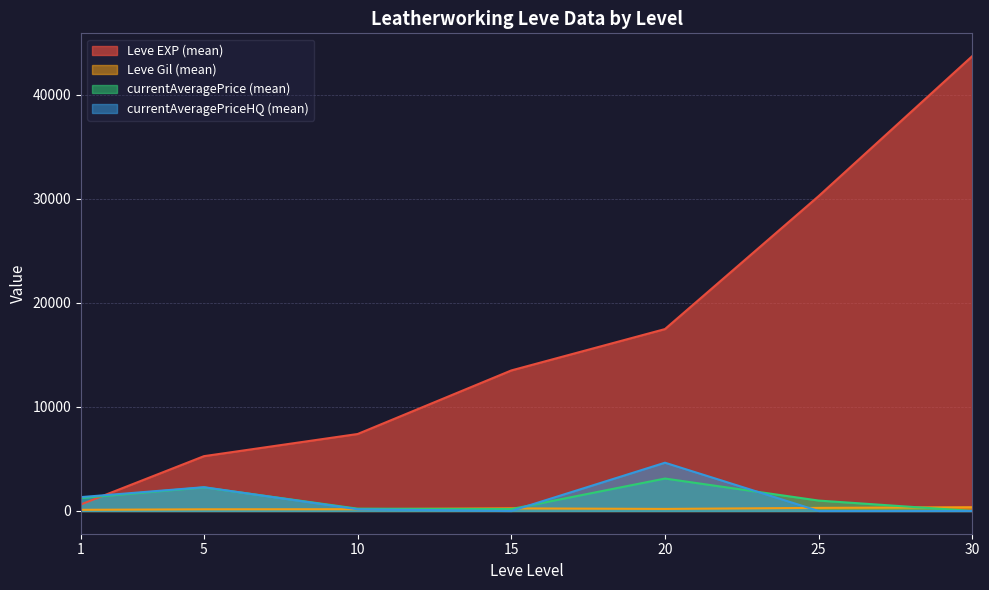

At which category is the sum across all series the highest?

30